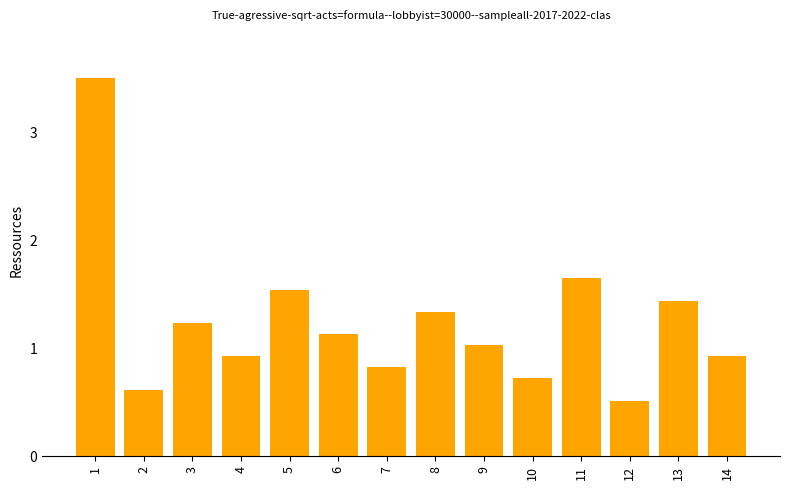

The chart shows a value of 0.5 at 12. True or false?

True